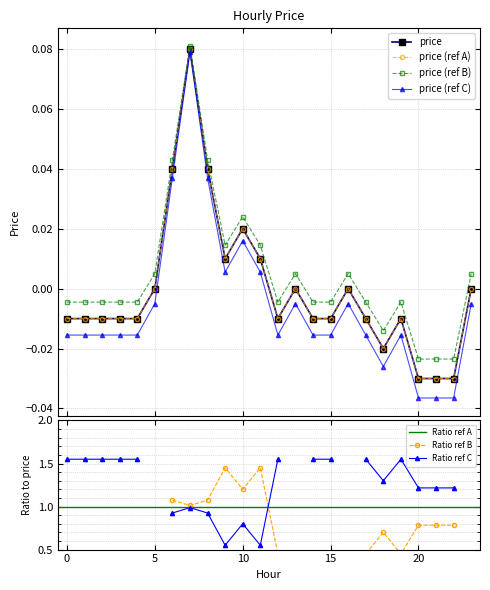

At which label does the data first exceed 0?

6